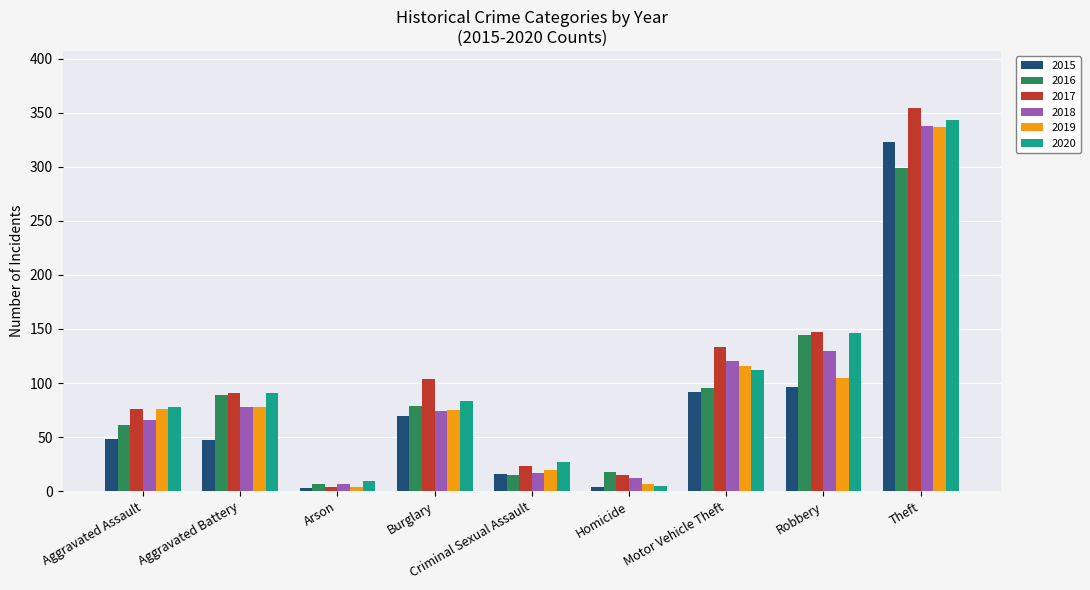

What is the difference between the maximum and minimum values in the 2020 series?

338